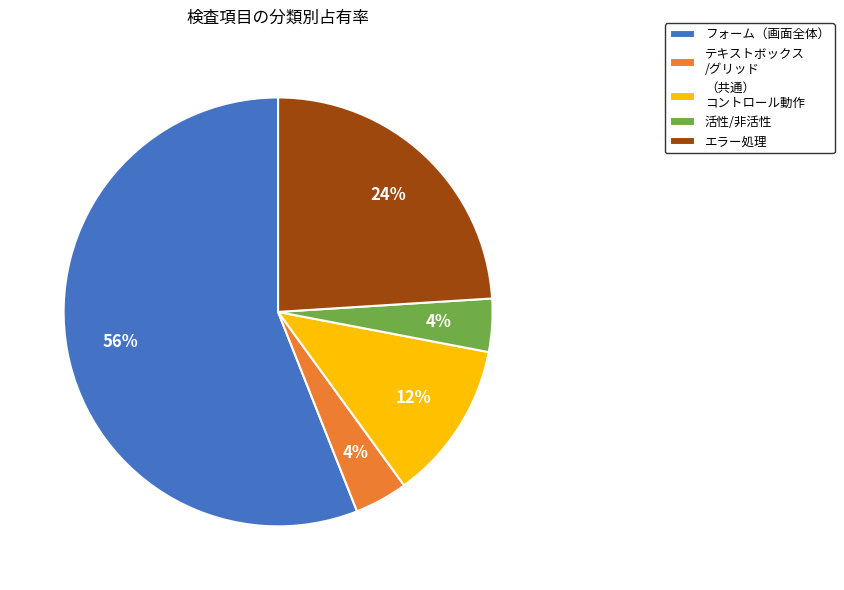

Do テキストボックス /グリッド and エラー処理 together represent more than half of the pie?

No